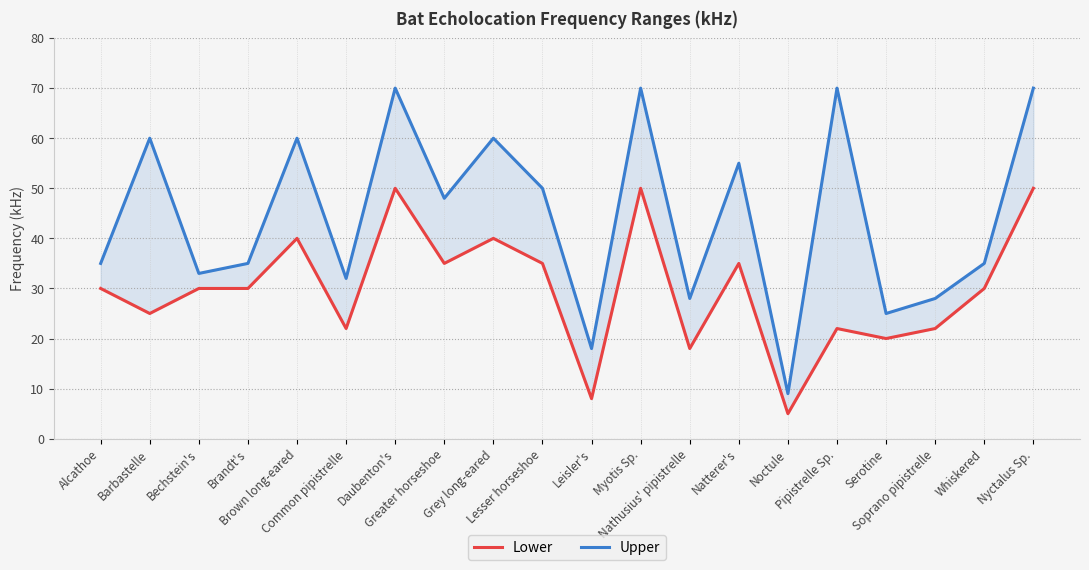

True or false: Lower and Upper intersect in this chart.

False